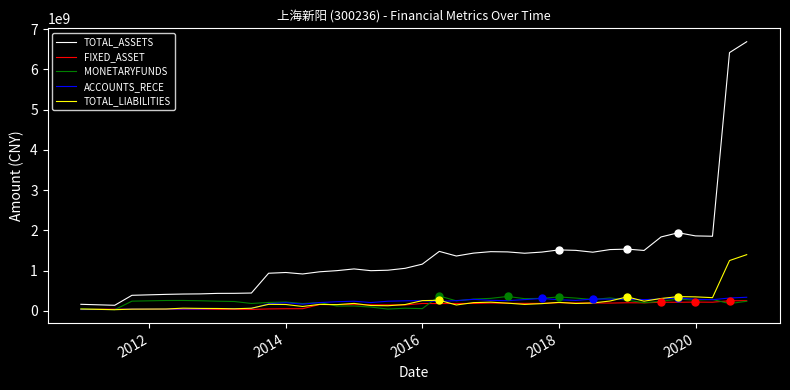

Which series has the widest spread of values?

TOTAL_ASSETS